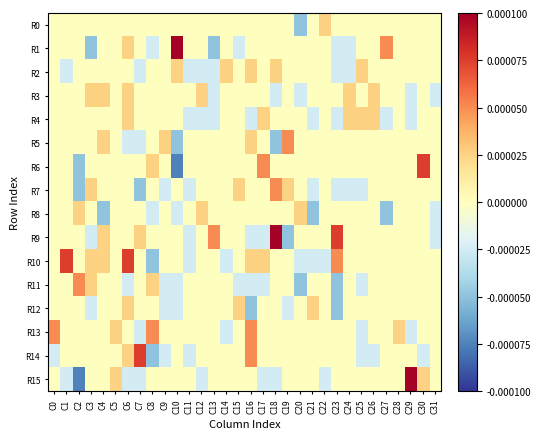

How many distinct data groups are displayed?

16